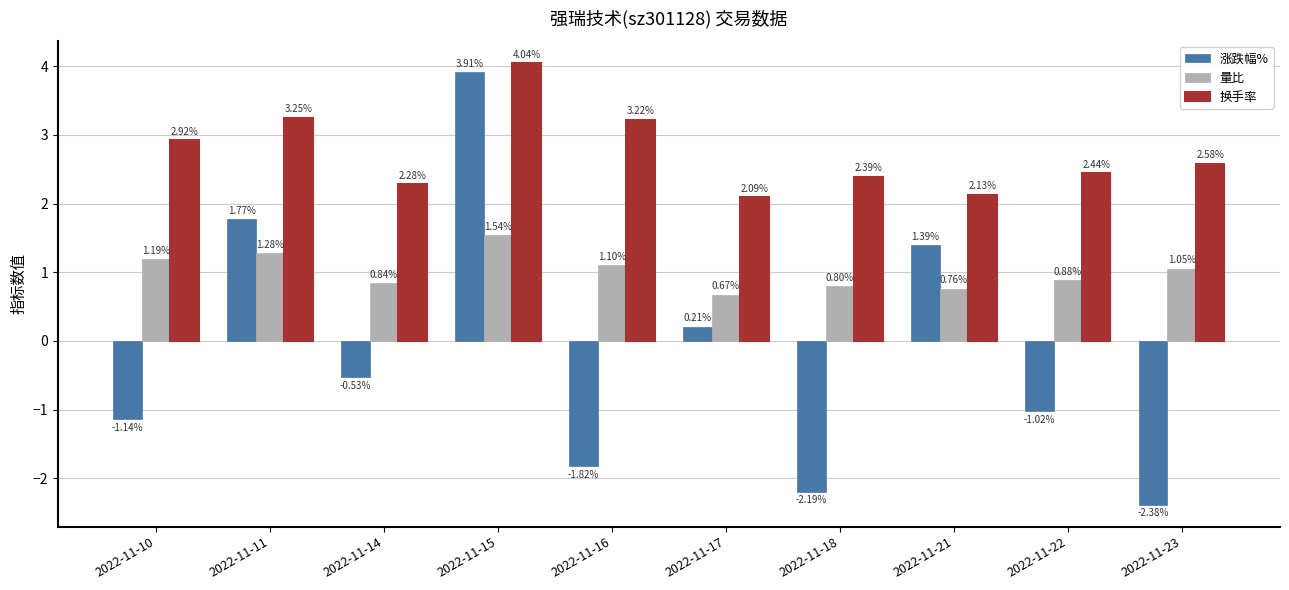

Which series has the largest total across all categories?

换手率